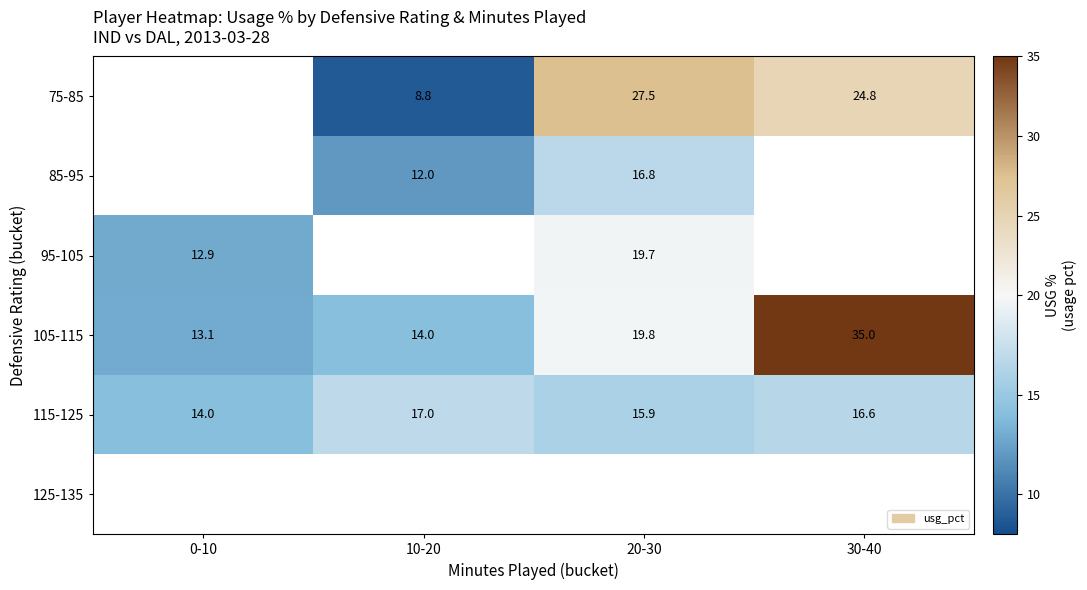

Between 30-40 and 20-30, which is larger?

20-30